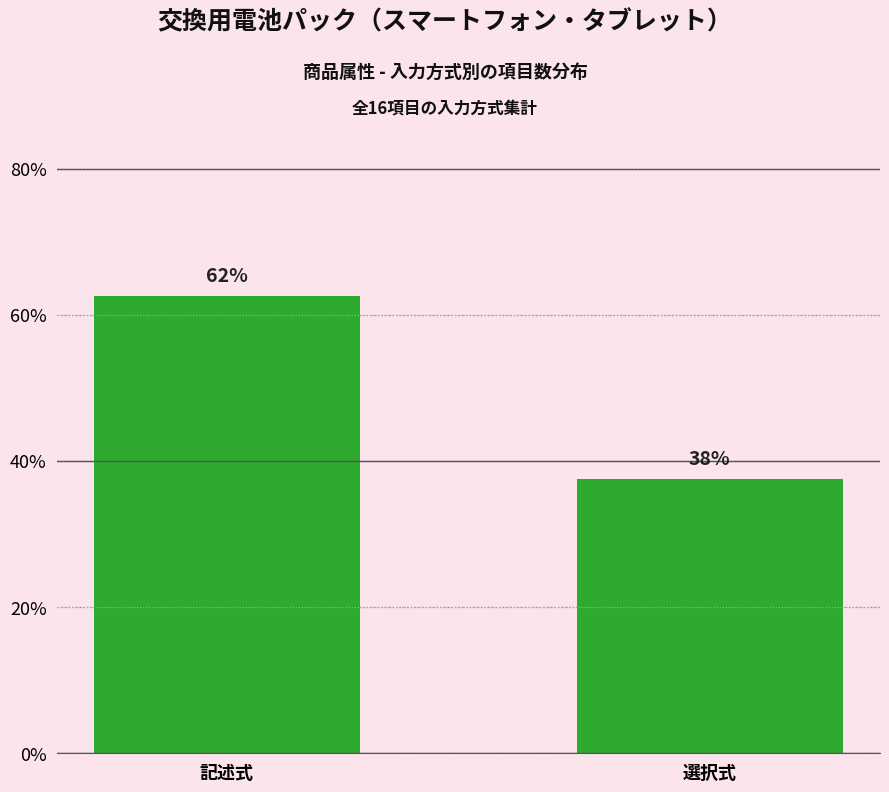

What is the sum of the values at 記述式 and 選択式?

100.0